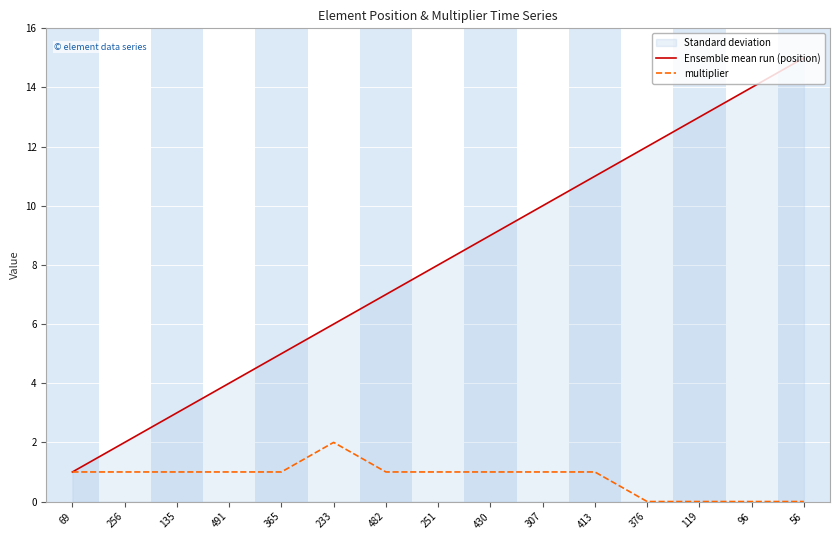

At which category does the chart reach its peak across all series?

56